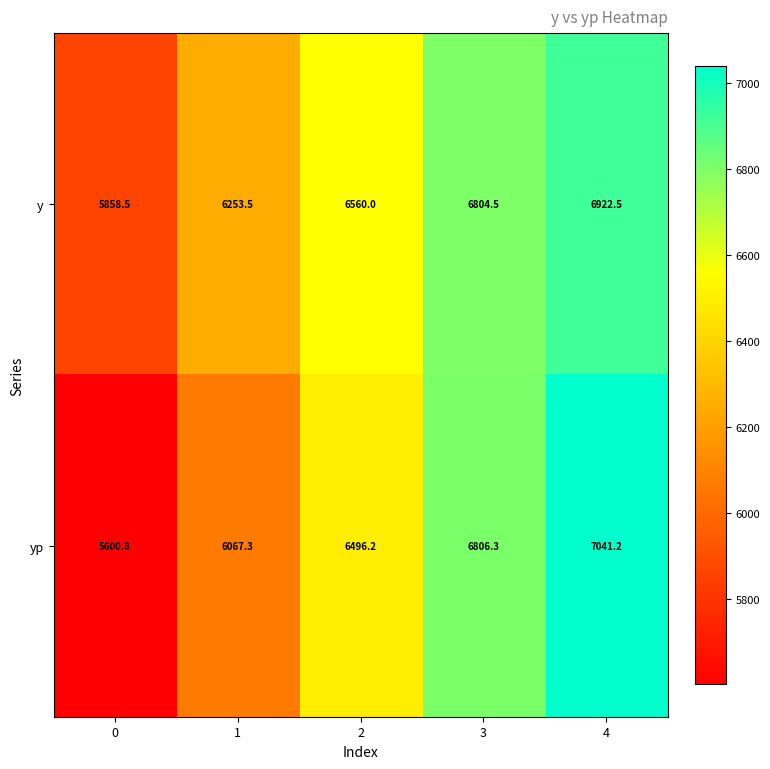

What is the difference between the highest and lowest values at 4?

118.7